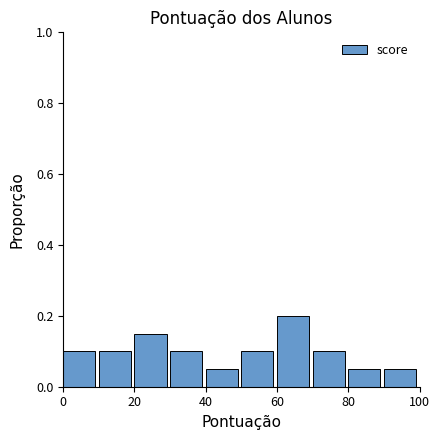

Reading left to right, transcribe this chart: for each bar, give the range it covers on the x-axis and its height. The values are not printed on the chart, so give them approximately, as read against the axis.

0 to 10: 0.10
10 to 20: 0.10
20 to 30: 0.16
30 to 40: 0.10
40 to 50: 0.06
50 to 60: 0.10
60 to 70: 0.20
70 to 80: 0.10
80 to 90: 0.06
90 to 100: 0.06